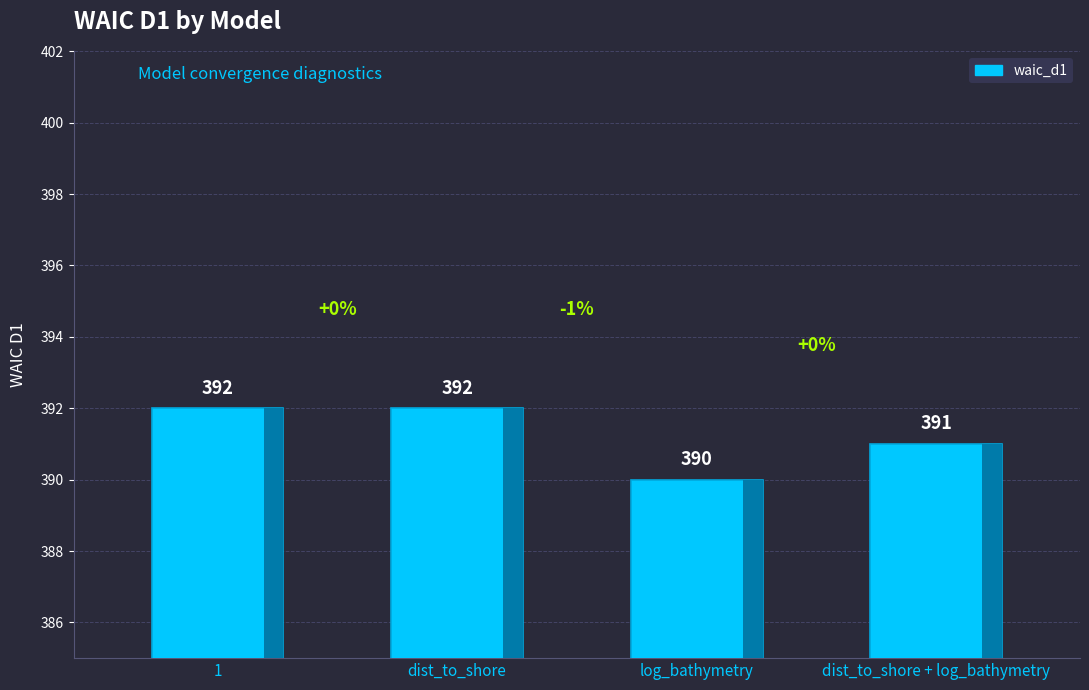

What is the smallest value displayed?

390